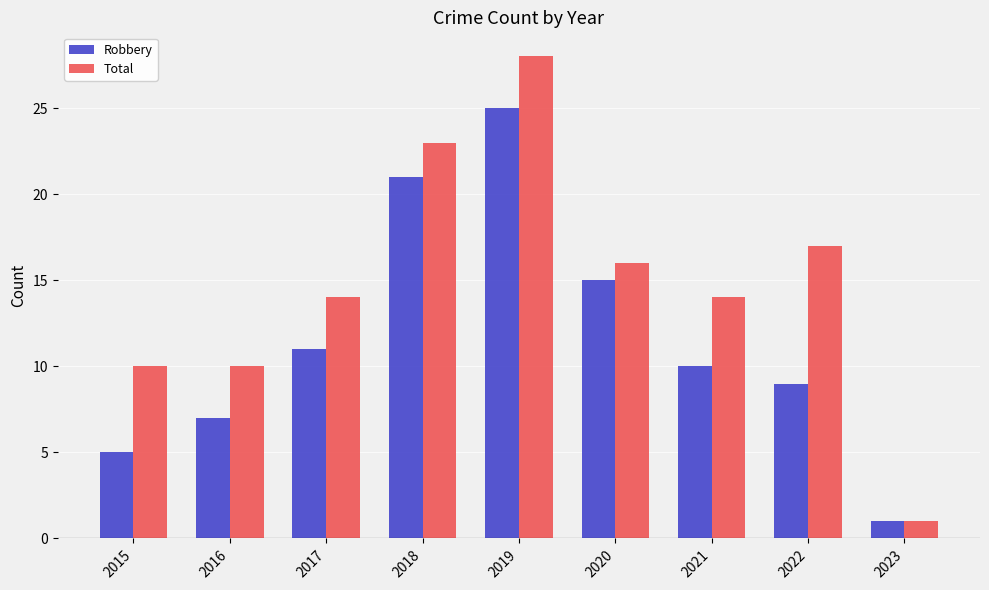

What is the greatest value displayed?

28